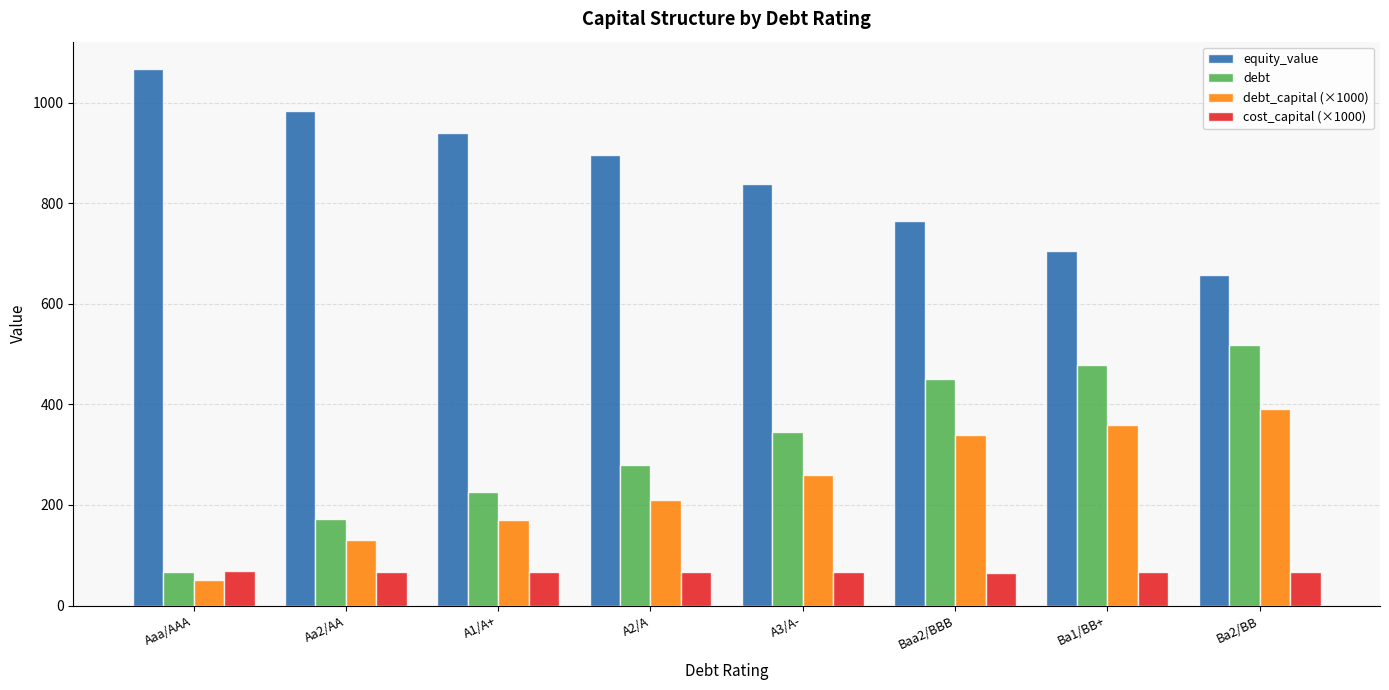

Which series has the largest total across all categories?

equity_value